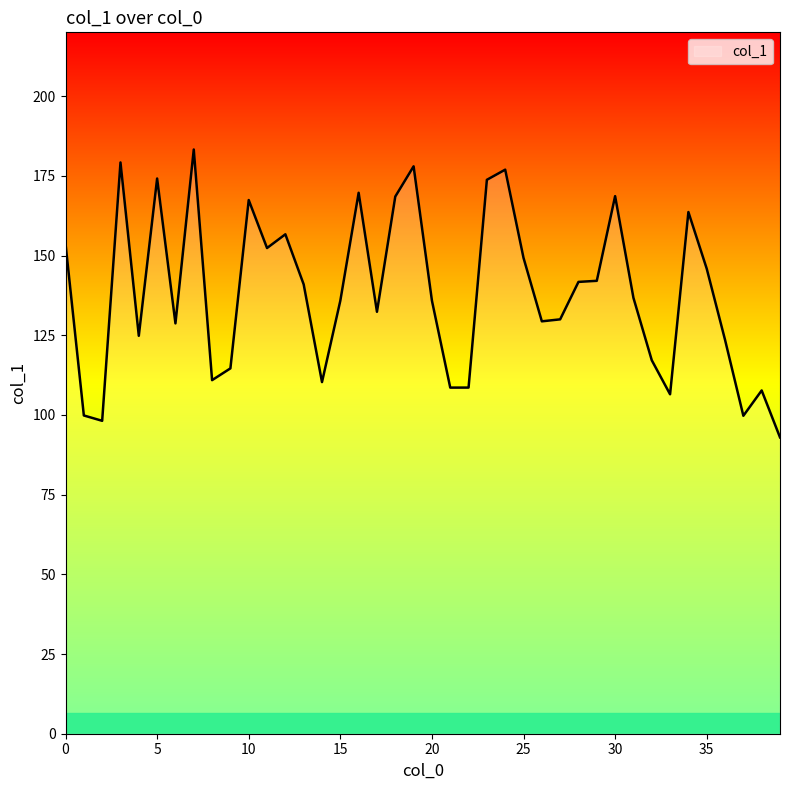

What is the difference between the maximum and minimum values?

90.3